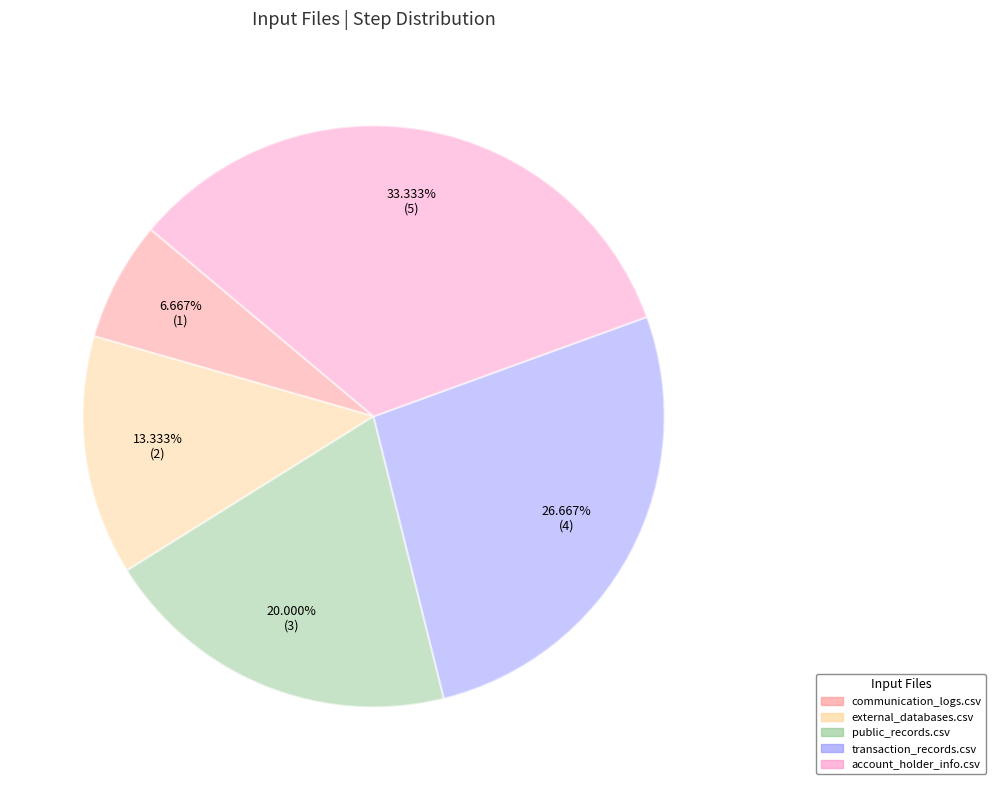

Rank the categories by value from lowest to highest.

communication_logs.csv, external_databases.csv, public_records.csv, transaction_records.csv, account_holder_info.csv